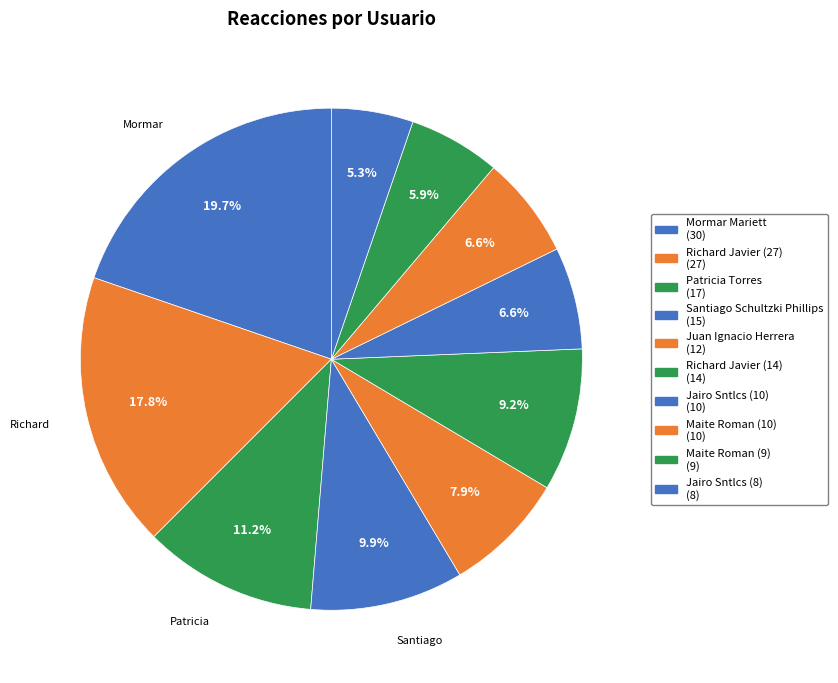

What is the smallest slice in the pie chart?

Jairo Sntlcs (8)